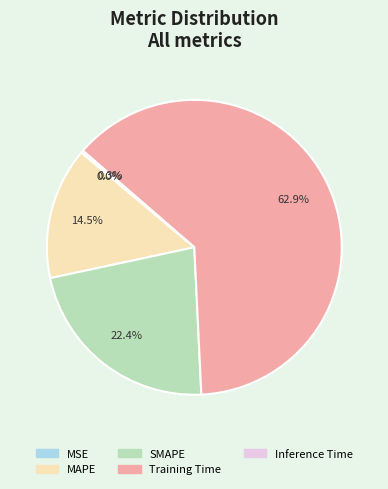

Which category has the biggest portion of the pie?

Training Time